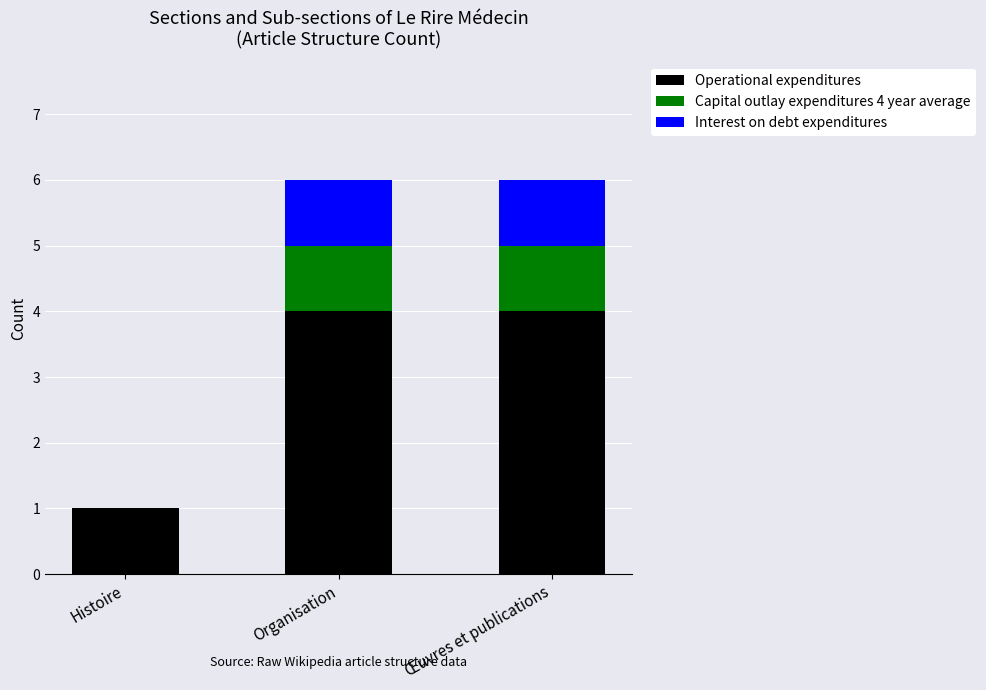

What is the approximate value of Operational expenditures at Œuvres et publications?

4